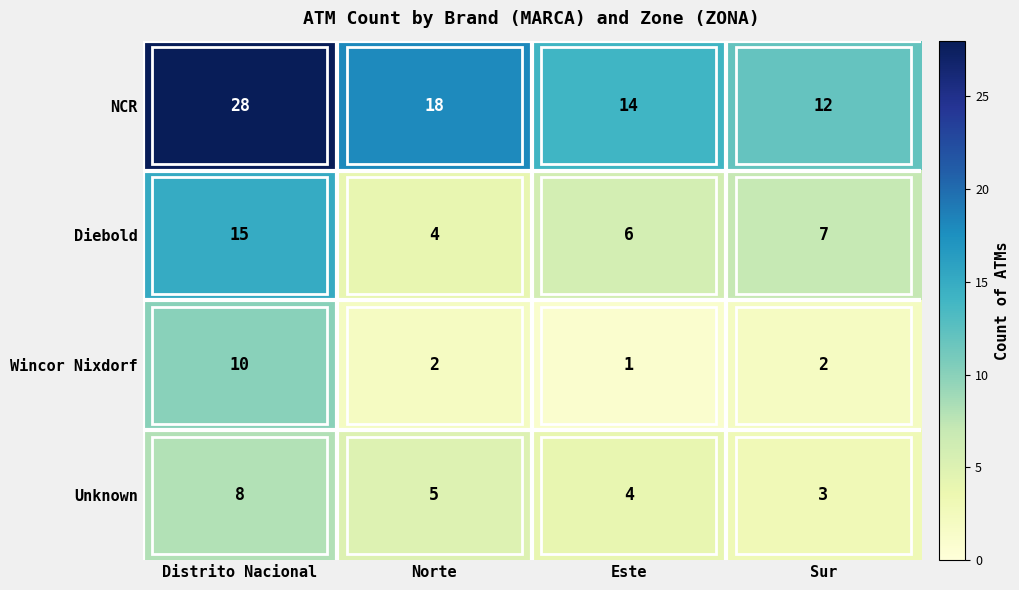

What is the minimum value shown in the chart?

1